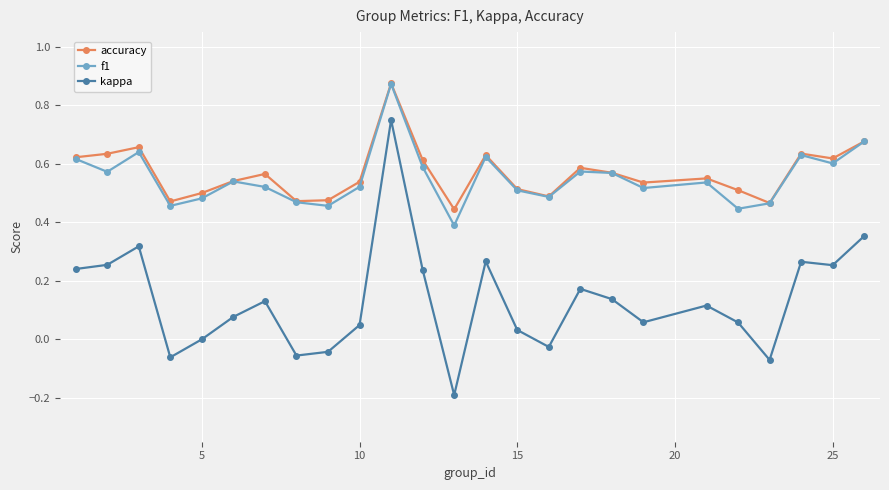

What are all the series names shown in the legend?

accuracy, f1, kappa